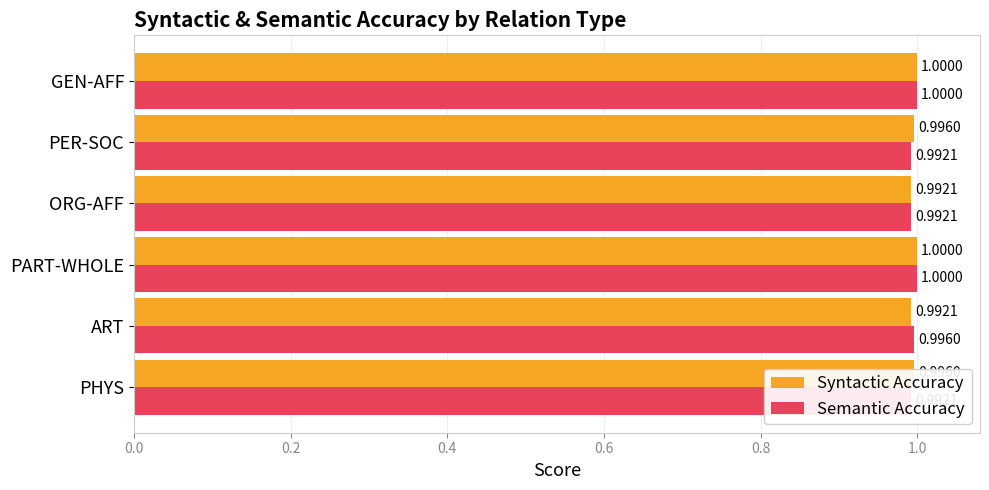

How many series are shown in this chart?

2